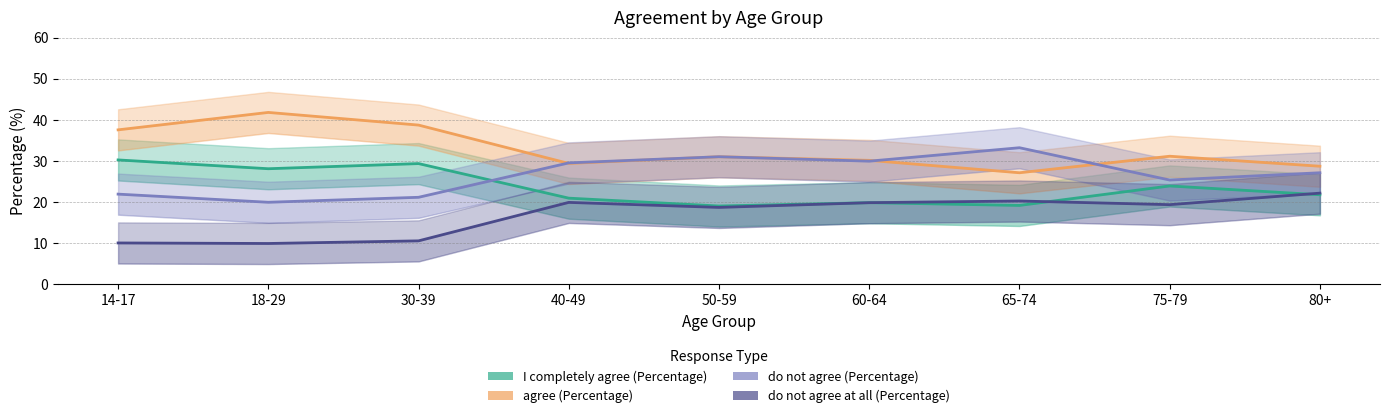

Which category has the highest value in the agree (Percentage) series?

18-29